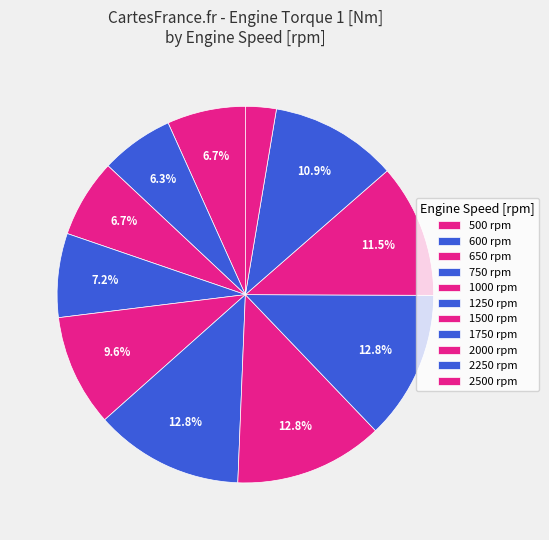

How many segments does this pie chart have?

11